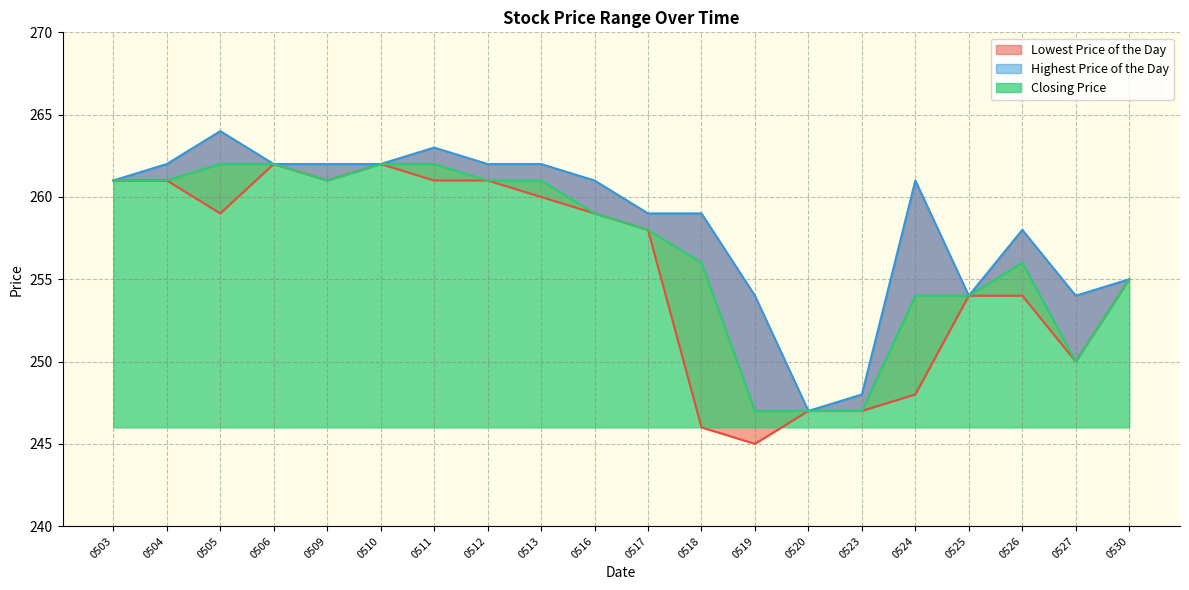

Which series has the largest range (max minus min)?

Lowest Price of the Day